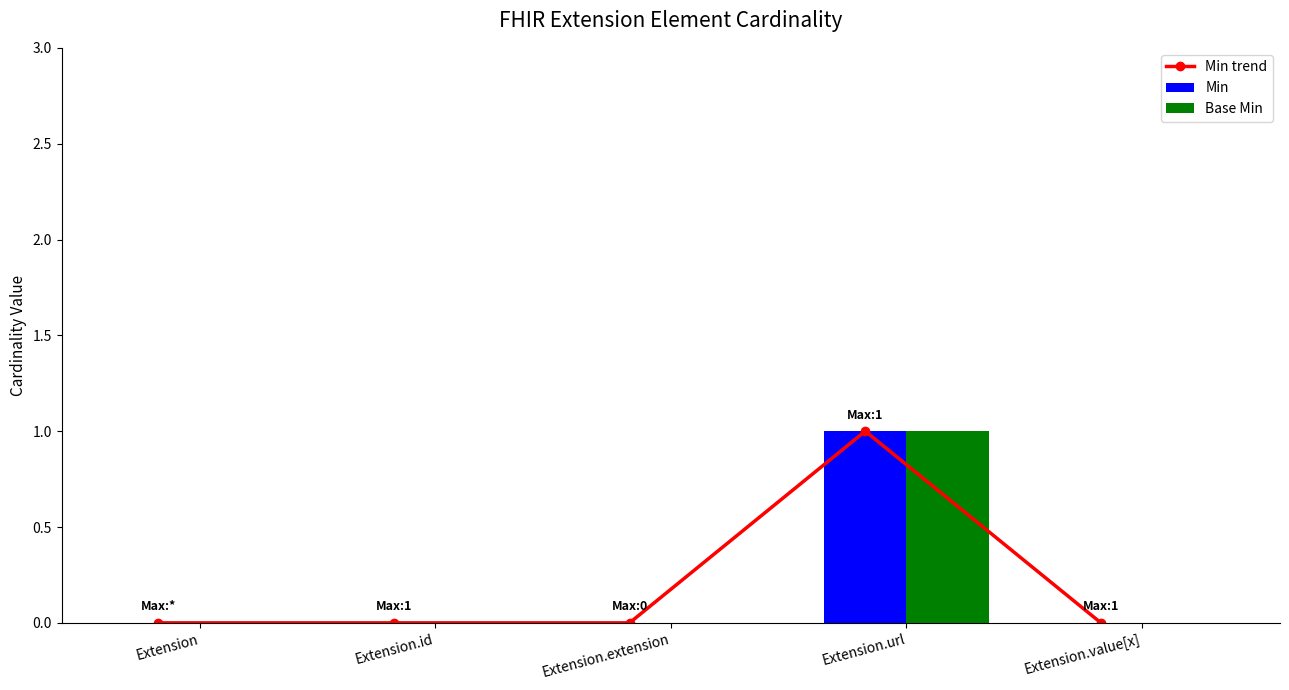

At Extension.id, list the series in order from largest to smallest.

Min trend, Min, Base Min